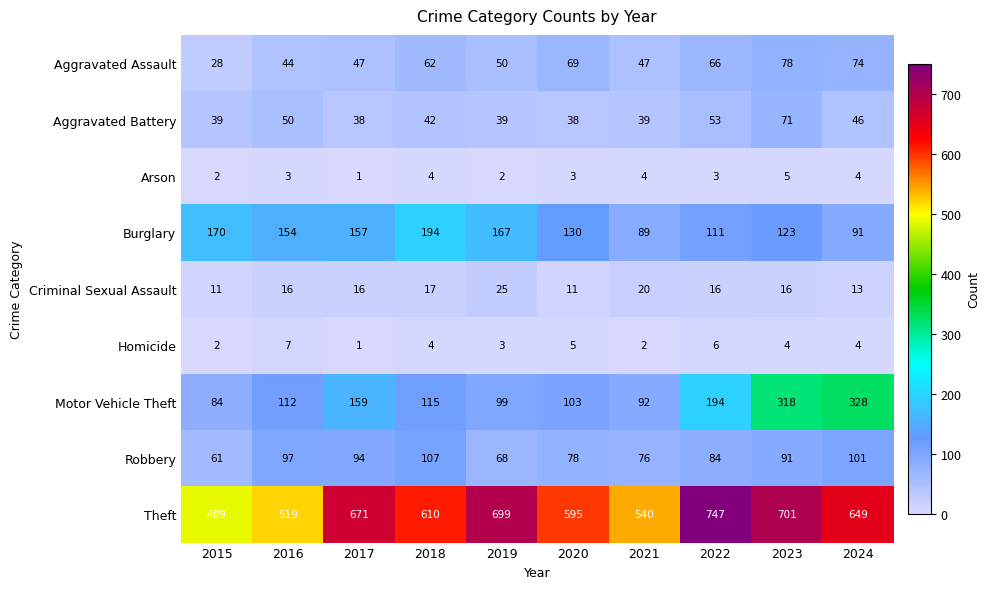

Which series has the widest spread of values?

Theft